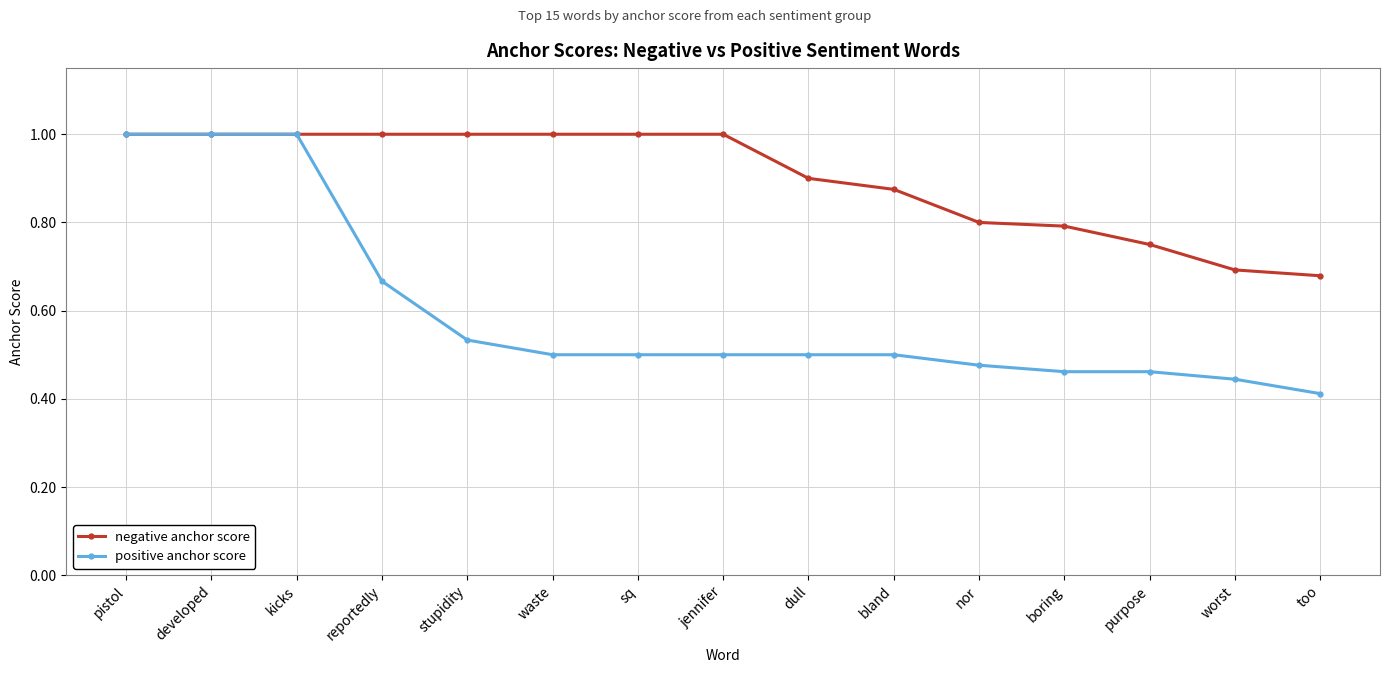

How many lines are shown in the chart?

2